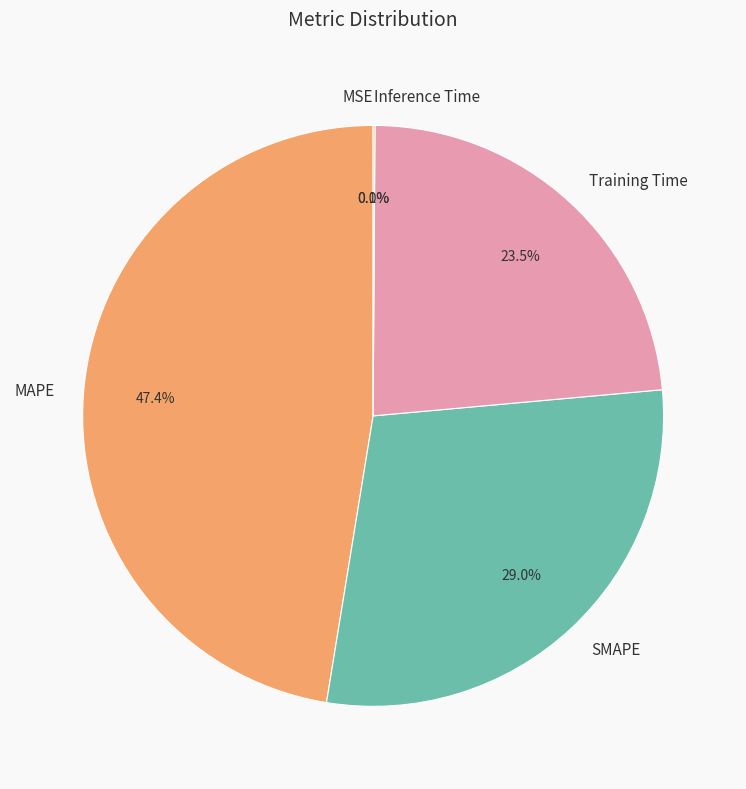

To the nearest percent, what is the difference between the SMAPE and Training Time slice percentages?

6%